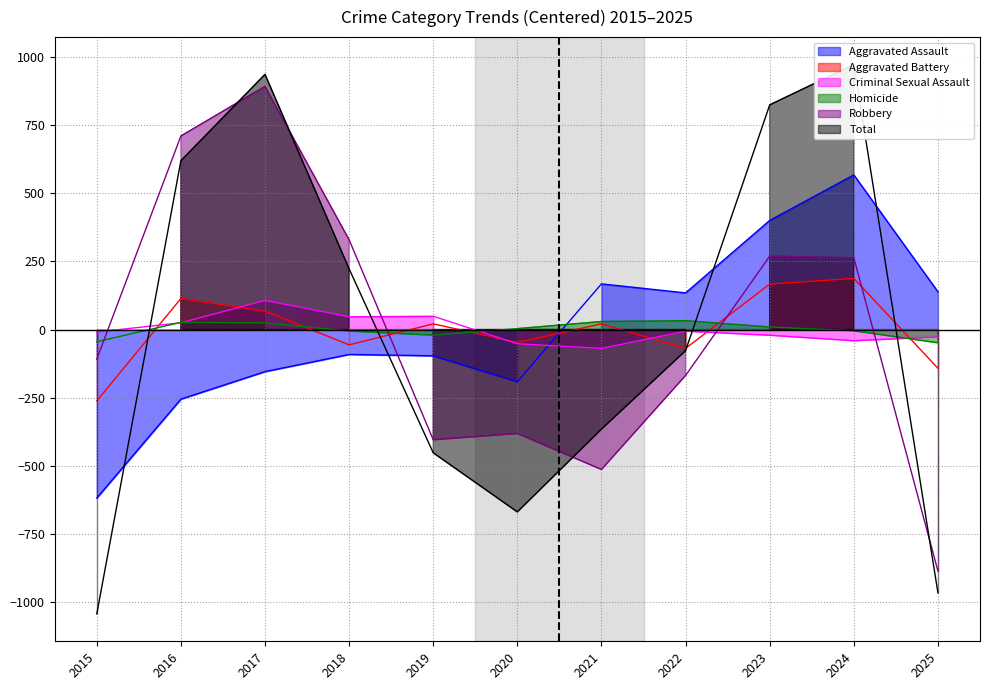

At how many categories does at least one series exceed 838?

2